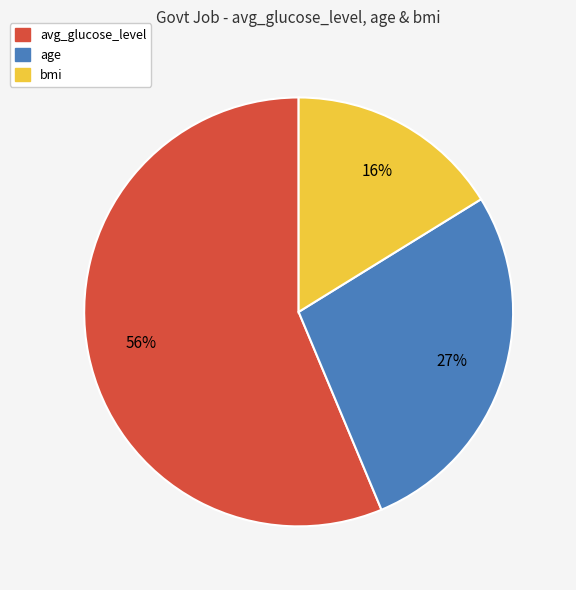

What is the ratio of the value at avg_glucose_level to the value at bmi?

3.5